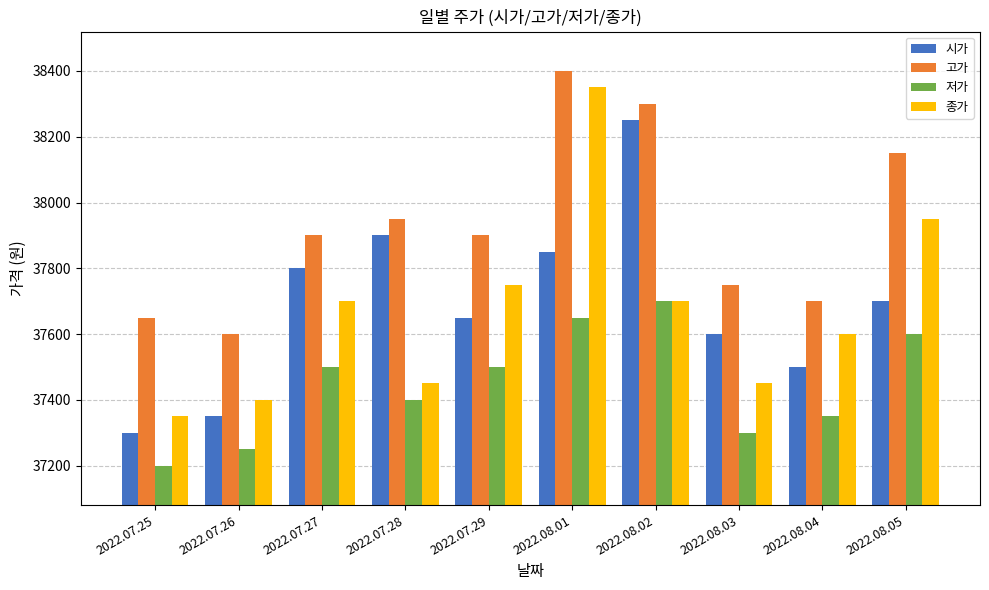

How many bars are there in each group?

4